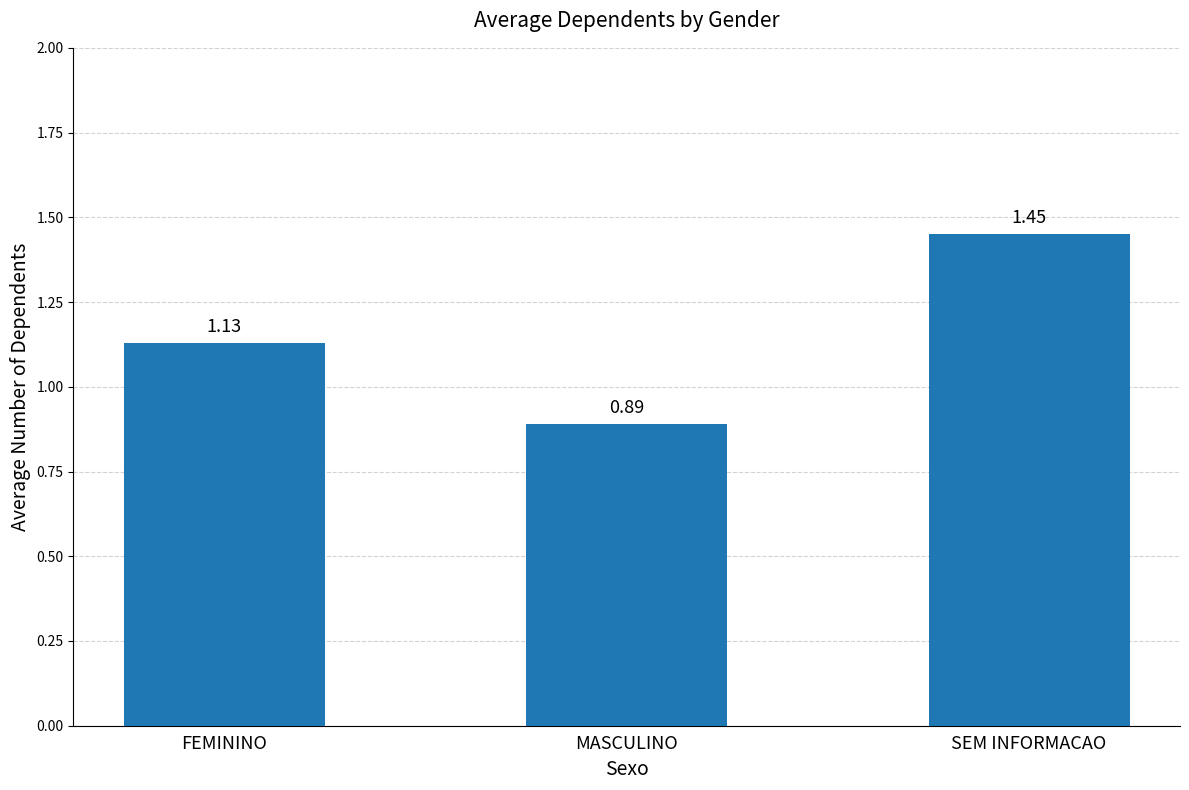

How many data points are less than 1?

1